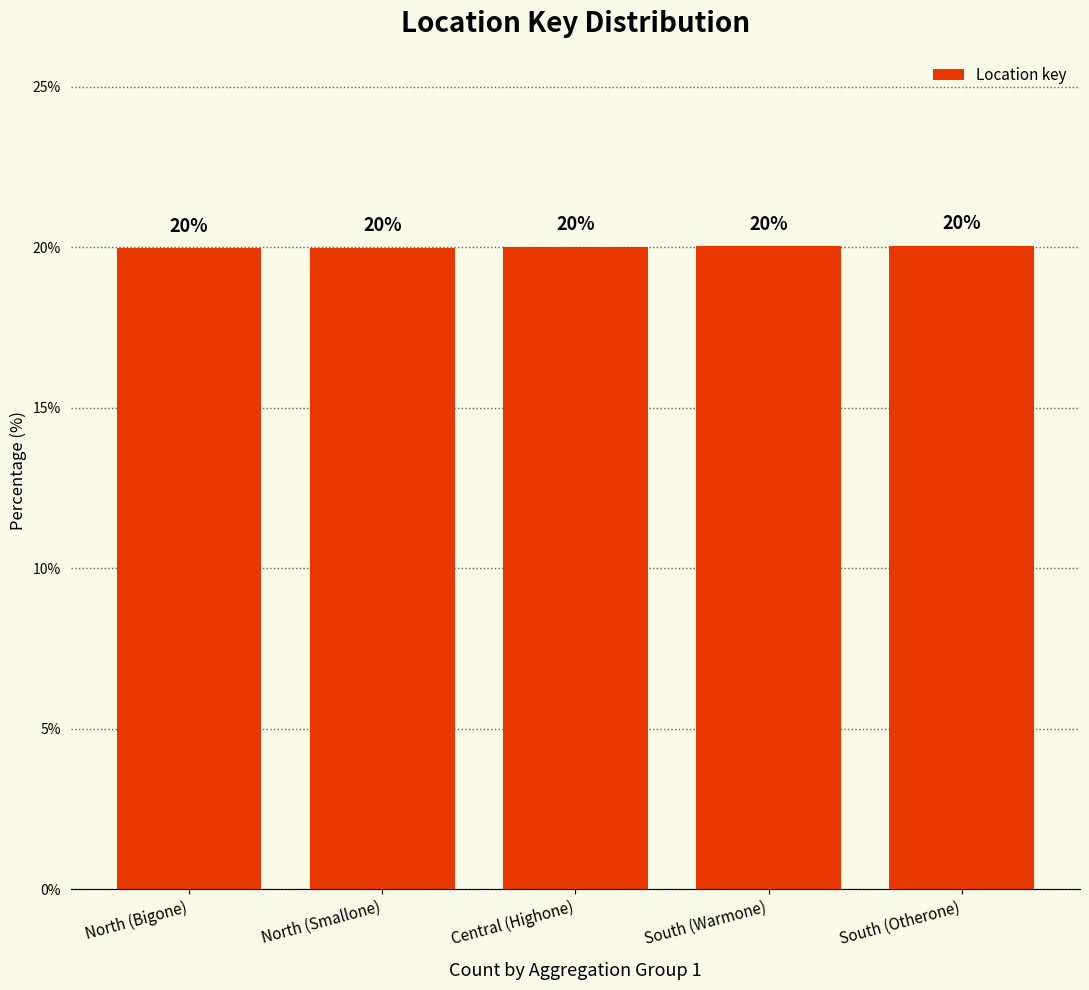

Reading right to left, extract all data points from this chart.

20.0	20.0	20.0	20.0	20.0